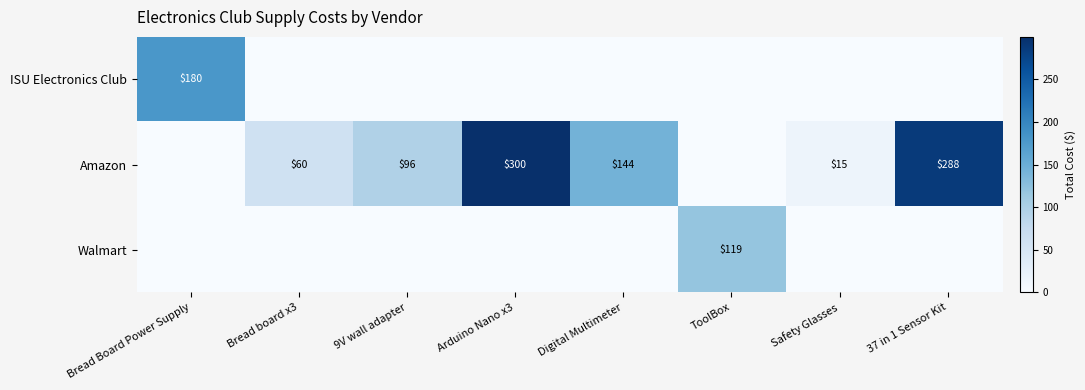

Is it true that Amazon equals 10 at Safety Glasses?

False